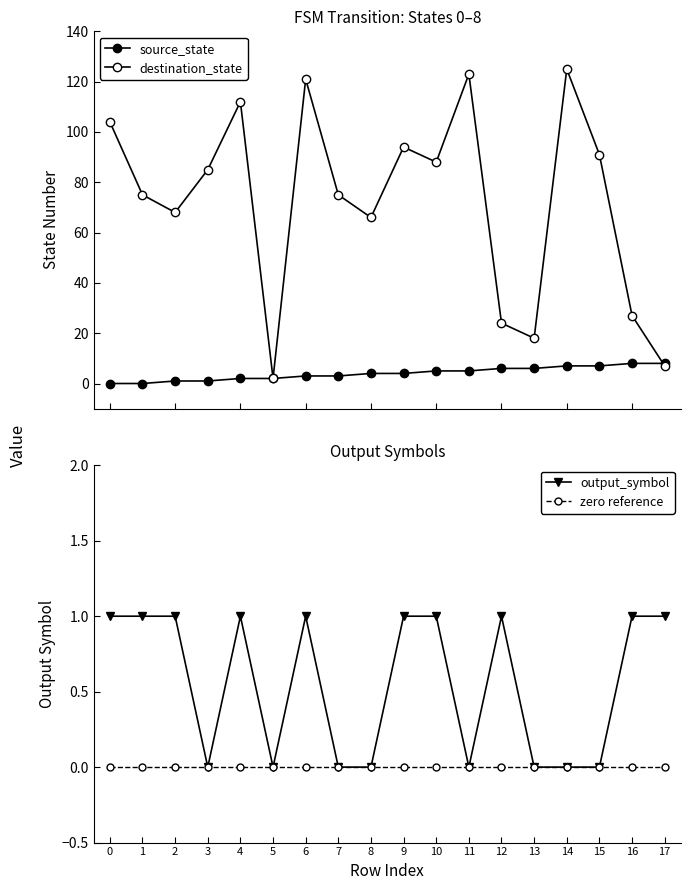

Which series has the largest range (max minus min)?

destination_state